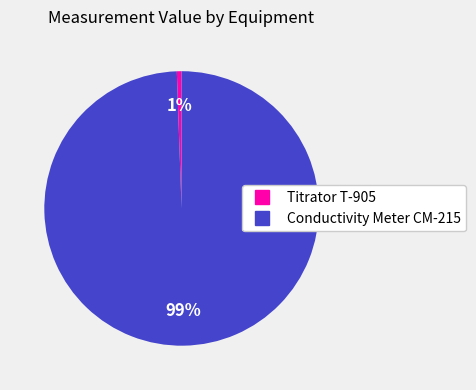

What is the majority slice?

Conductivity Meter CM-215